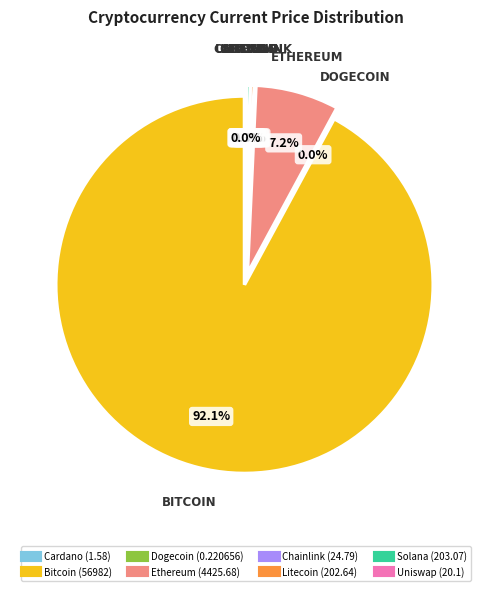

How many slices are in this pie chart?

8